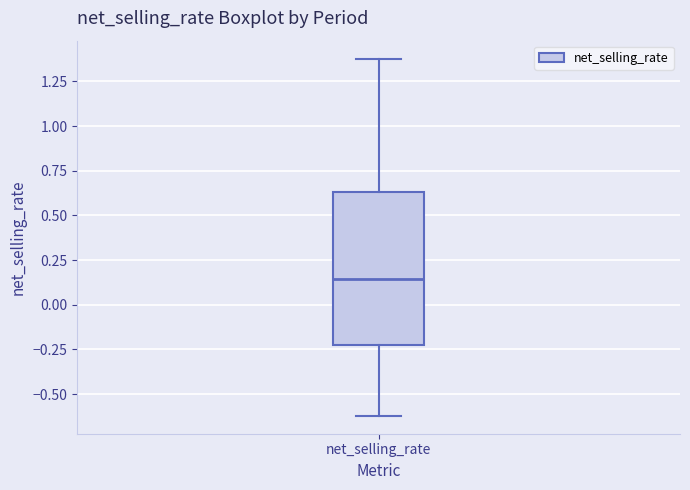

Transcribe this box plot: give where the median line is, the range the box spans, and where the two whiskers end, as read against the y-axis. The values are not printed on the chart, so give them approximately, as read against the axis.

median 0.15, box -0.25 to 0.65, whiskers -0.60 to 1.40